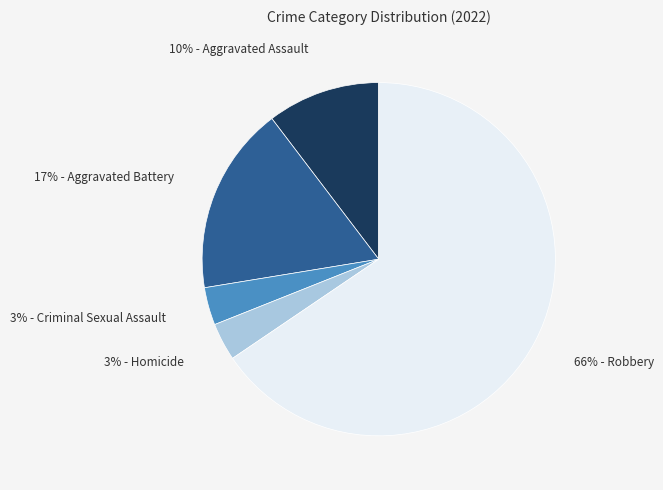

Is there any slice that represents more than half of the pie?

Yes